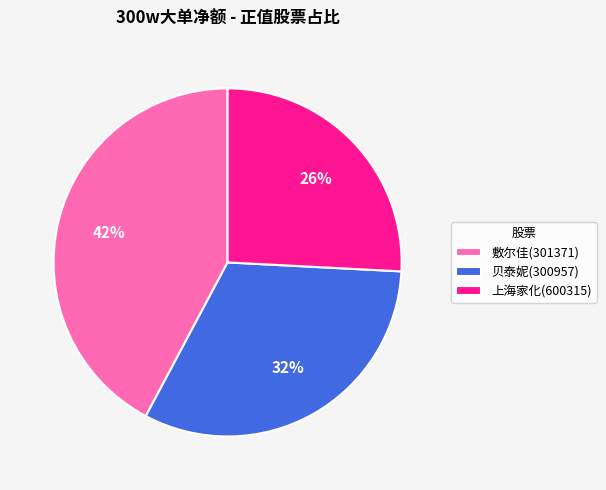

How many slices are in this pie chart?

3